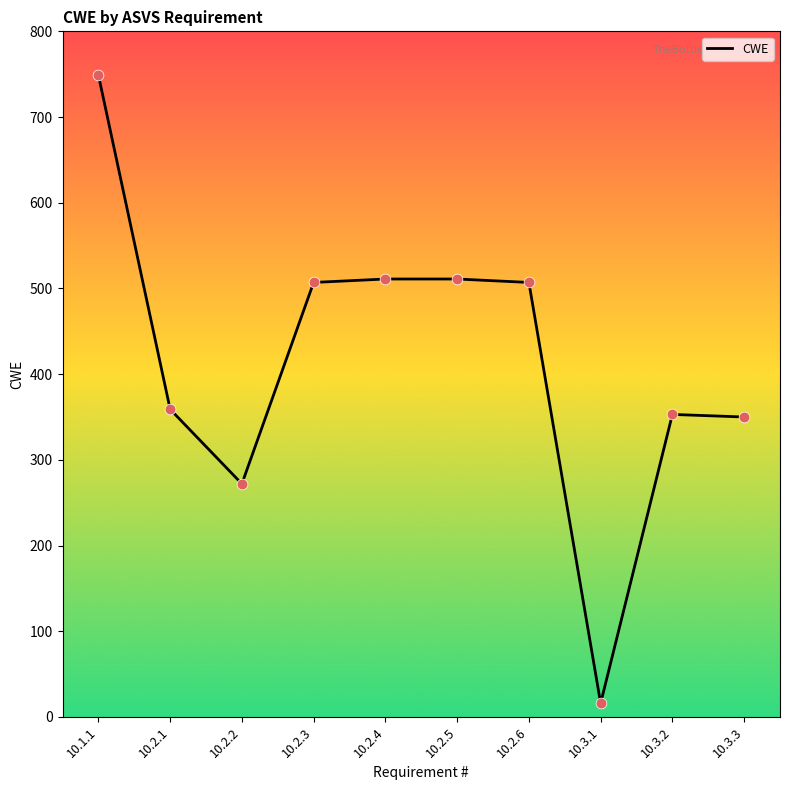

Which has a higher value, 10.2.6 or 10.3.2?

10.2.6